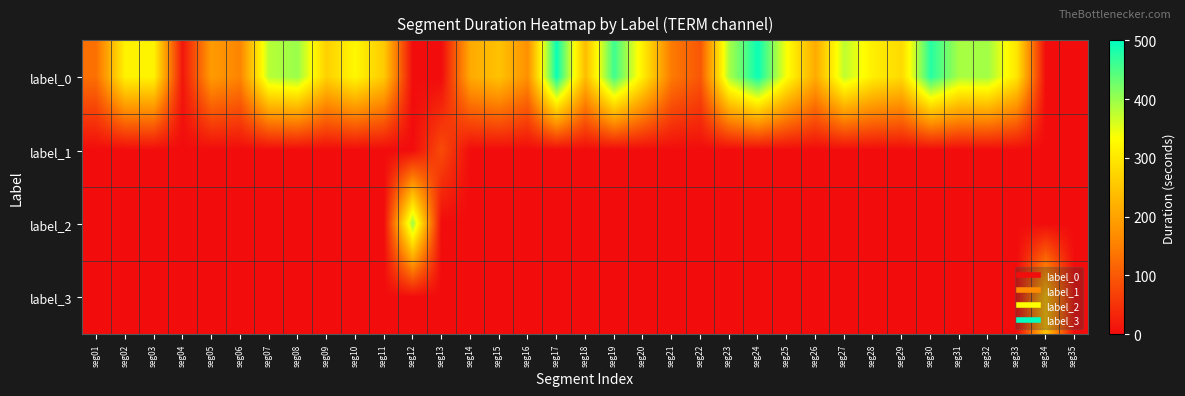

Reading left to right, extract all data points from this chart.

label_0: seg01=130	seg02=316	seg03=318	seg04=13	seg05=189	seg06=157	seg07=380	seg08=399	seg09=266	seg10=323	seg11=257	seg12=0	seg13=0	seg14=210	seg15=246	seg16=173	seg17=494	seg18=237	seg19=460	seg20=308	seg21=144	seg22=97	seg23=391	seg24=493	seg25=335	seg26=212	seg27=375	seg28=310	seg29=281	seg30=475	seg31=390	seg32=394	seg33=296	seg34=0	seg35=0
label_1: seg01=0	seg02=0	seg03=0	seg04=0	seg05=0	seg06=0	seg07=0	seg08=0	seg09=0	seg10=0	seg11=0	seg12=0	seg13=82	seg14=0	seg15=0	seg16=0	seg17=0	seg18=0	seg19=0	seg20=0	seg21=0	seg22=0	seg23=0	seg24=0	seg25=0	seg26=0	seg27=0	seg28=0	seg29=0	seg30=0	seg31=0	seg32=0	seg33=0	seg34=0	seg35=0
label_2: seg01=0	seg02=0	seg03=0	seg04=0	seg05=0	seg06=0	seg07=0	seg08=0	seg09=0	seg10=0	seg11=0	seg12=397	seg13=0	seg14=0	seg15=0	seg16=0	seg17=0	seg18=0	seg19=0	seg20=0	seg21=0	seg22=0	seg23=0	seg24=0	seg25=0	seg26=0	seg27=0	seg28=0	seg29=0	seg30=0	seg31=0	seg32=0	seg33=0	seg34=0	seg35=0
label_3: seg01=0	seg02=0	seg03=0	seg04=0	seg05=0	seg06=0	seg07=0	seg08=0	seg09=0	seg10=0	seg11=0	seg12=0	seg13=0	seg14=0	seg15=0	seg16=0	seg17=0	seg18=0	seg19=0	seg20=0	seg21=0	seg22=0	seg23=0	seg24=0	seg25=0	seg26=0	seg27=0	seg28=0	seg29=0	seg30=0	seg31=0	seg32=0	seg33=0	seg34=250	seg35=0